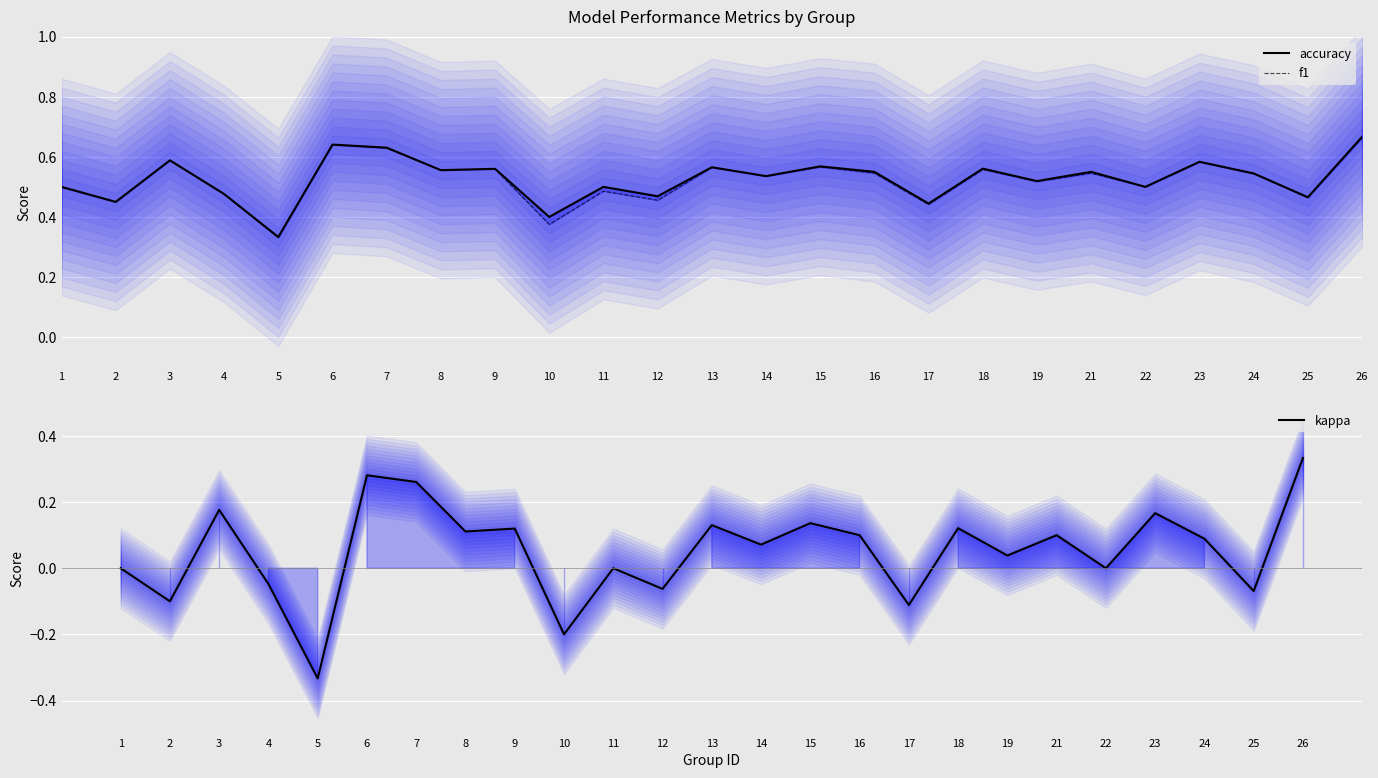

True or false: f1 has a value of 0.5 at 5.

False